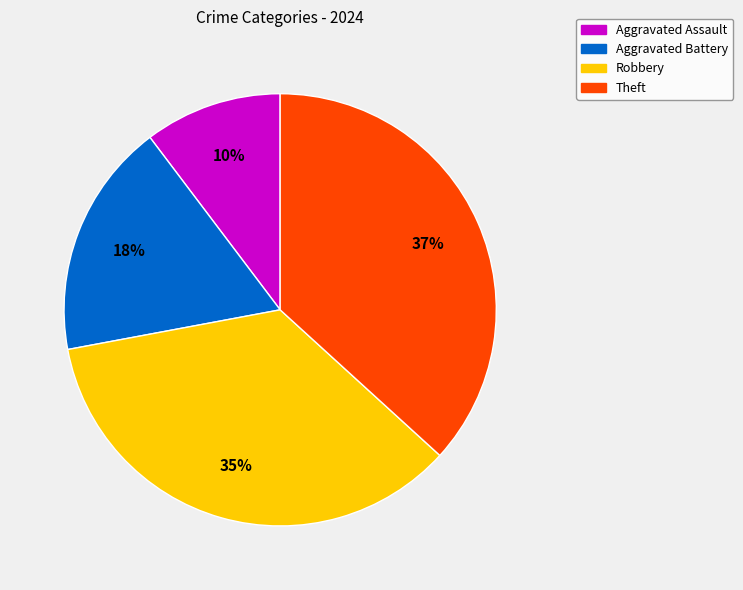

Which has a higher value, Theft or Aggravated Assault?

Theft